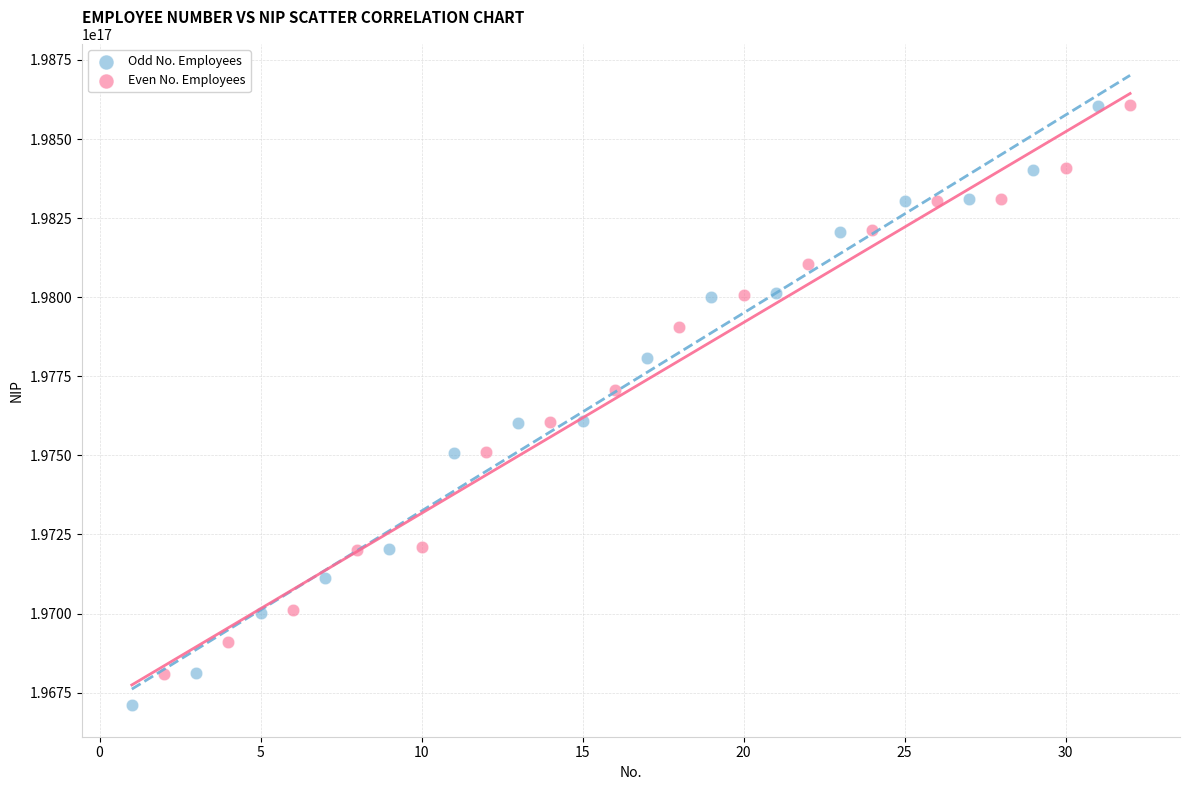

Which series has the largest Y range (max minus min)?

Odd No. Employees